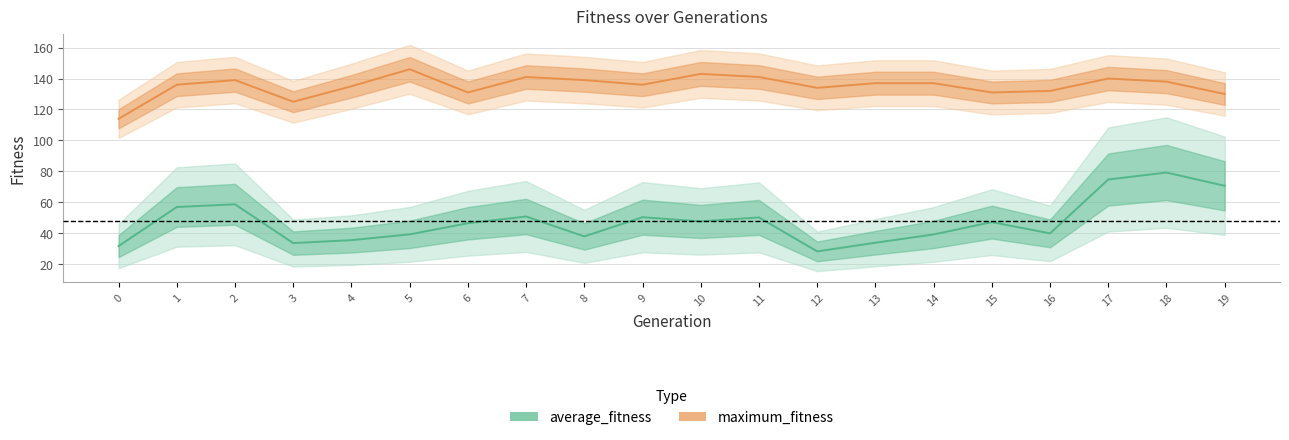

Reading right to left, what are all the values shown in this chart?

average_fitness: 70.7	79.3	74.8	40.0	47.2	39.3	33.9	28.3	50.3	47.7	50.4	38.0	50.9	46.5	39.3	35.6	33.7	58.7	57.0	31.8
maximum_fitness: 130.0	138.0	140.0	132.0	131.0	137.0	137.0	134.0	141.0	143.0	136.0	139.0	141.0	131.0	146.0	135.0	125.0	139.0	136.0	114.0